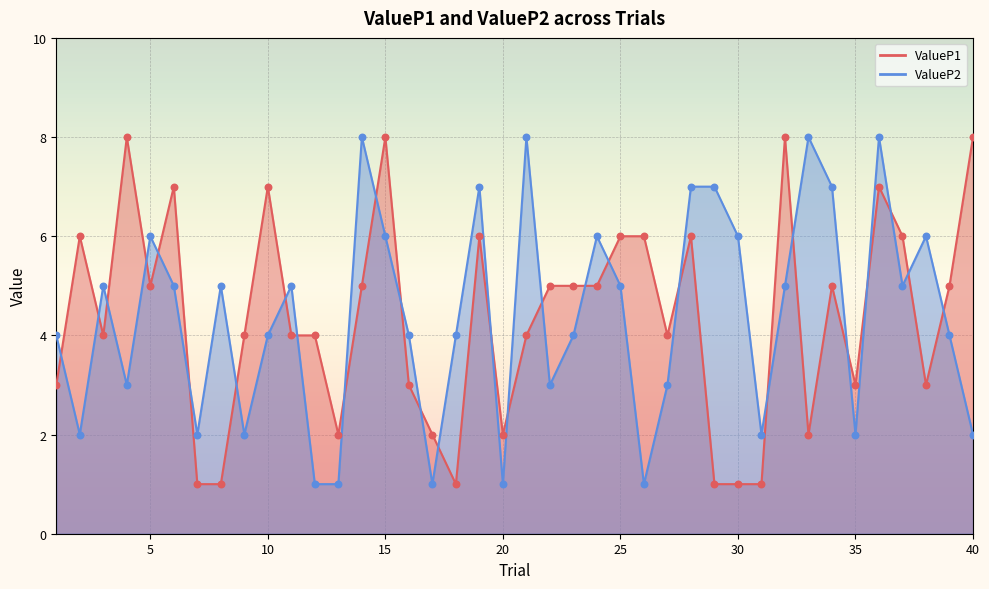

At which category is the sum across all series the highest?

36